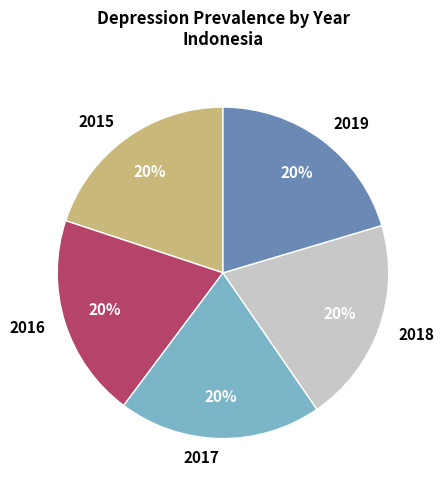

Does any single category account for the majority?

No